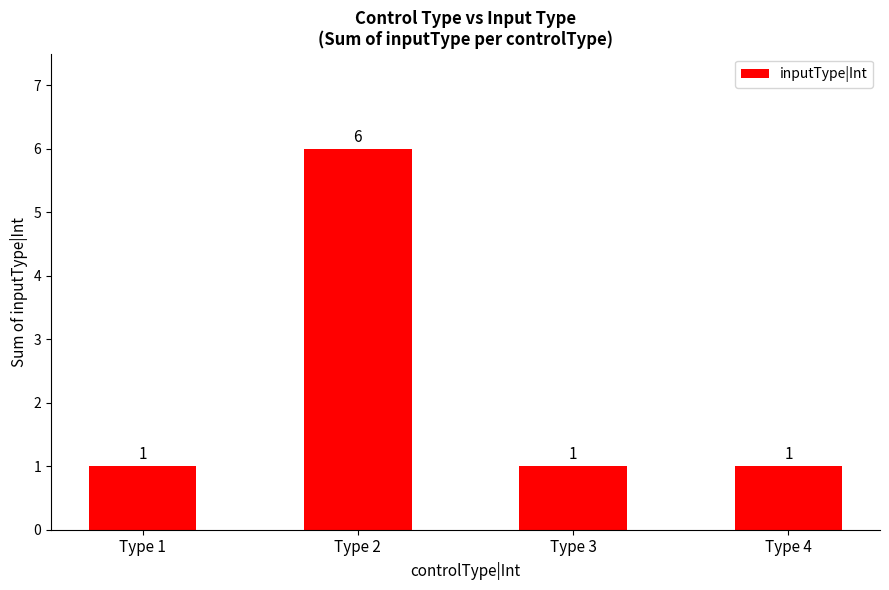

Reading left to right, extract all data points from this chart.

1	6	1	1